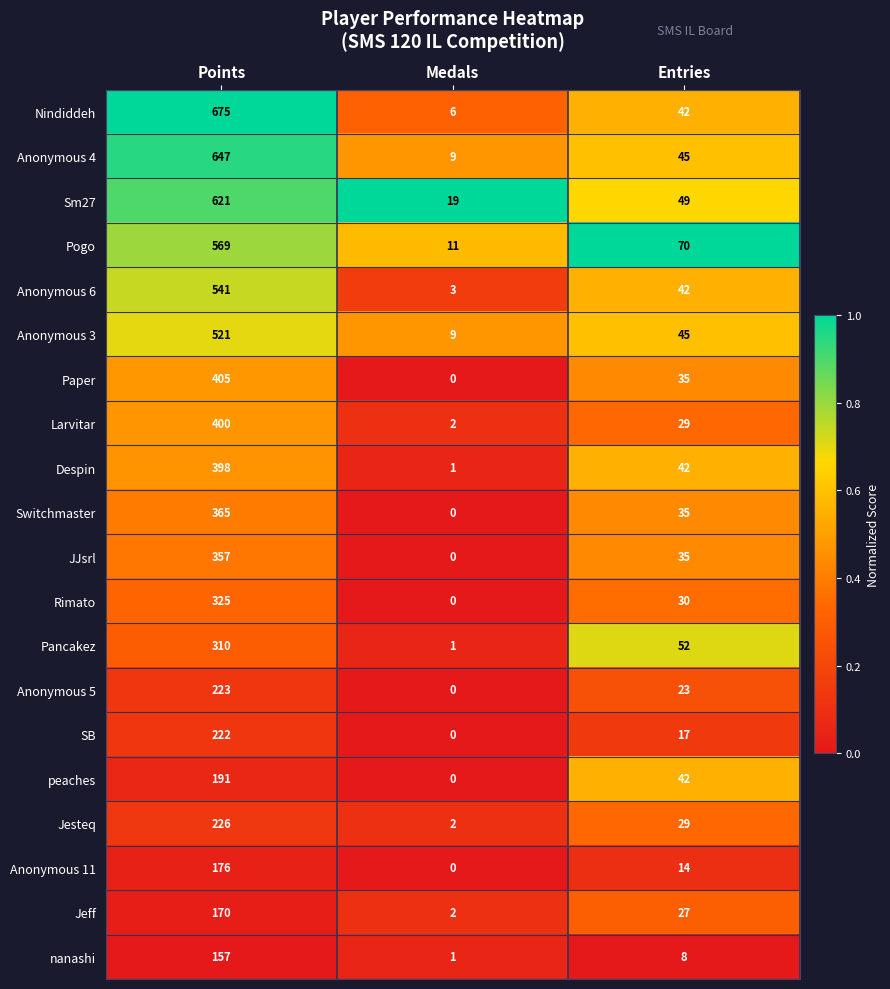

Where does the SB series first go above 17?

Points